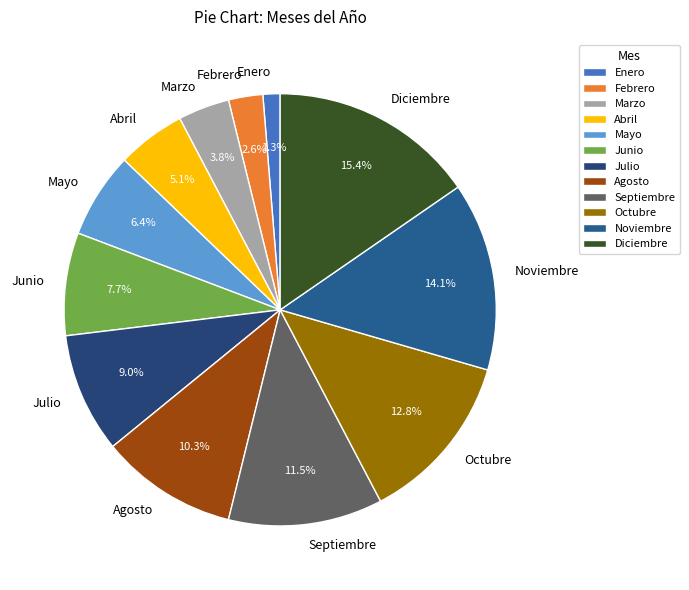

How many slices are in this pie chart?

12